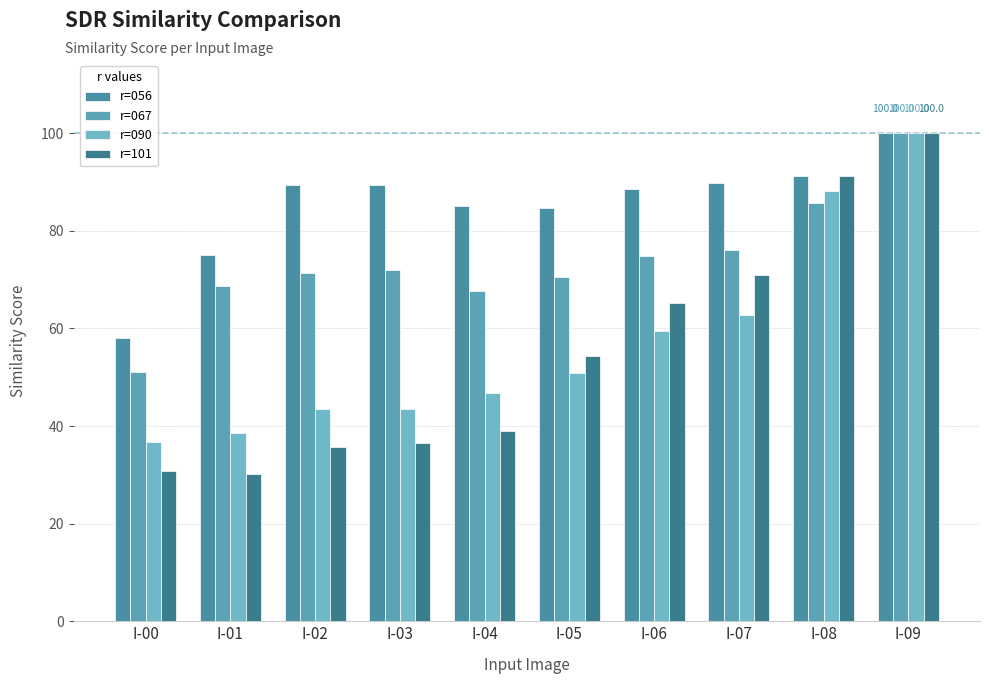

At which label does r=056 first exceed 89?

I-02